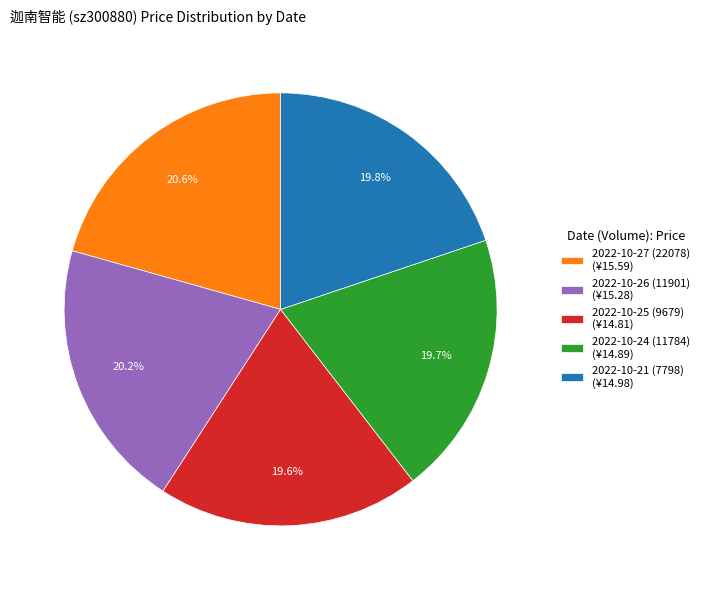

Is it true that 2022-10-21 (7798) is 34% of the pie?

False